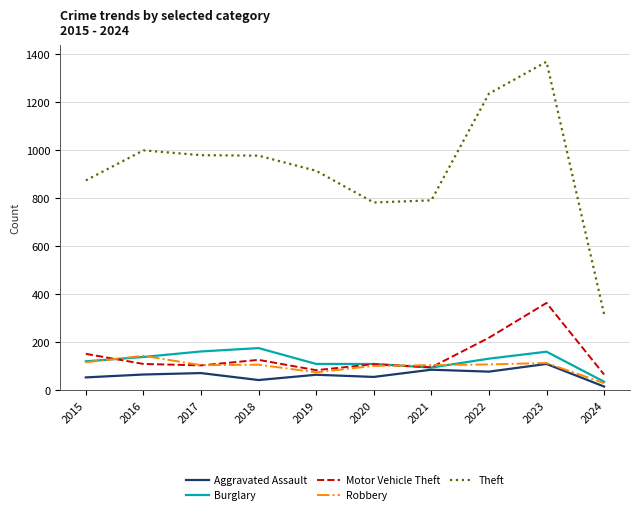

At which category is the sum across all series the highest?

2023